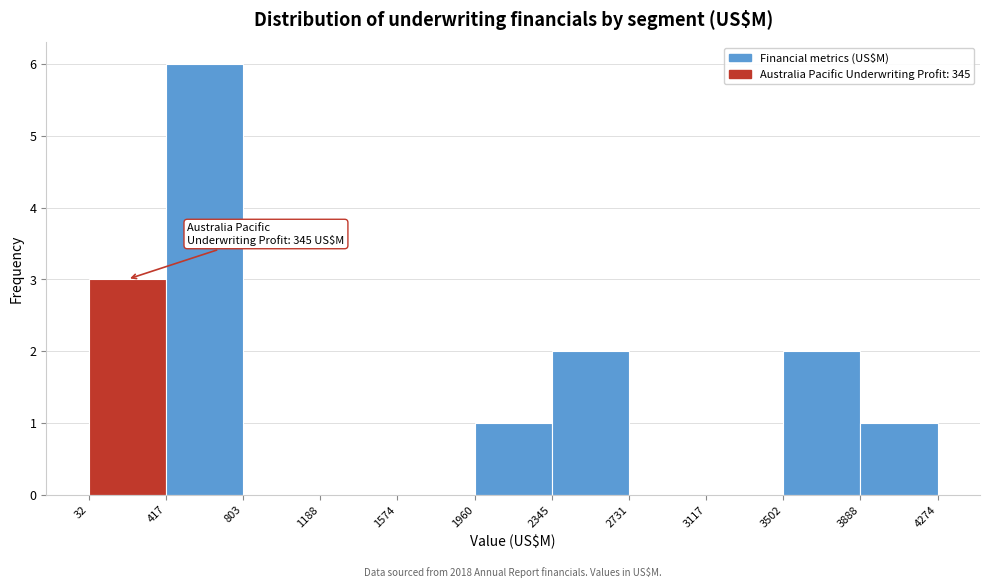

Over which range of the x-axis is the bar tallest?

417 to 803